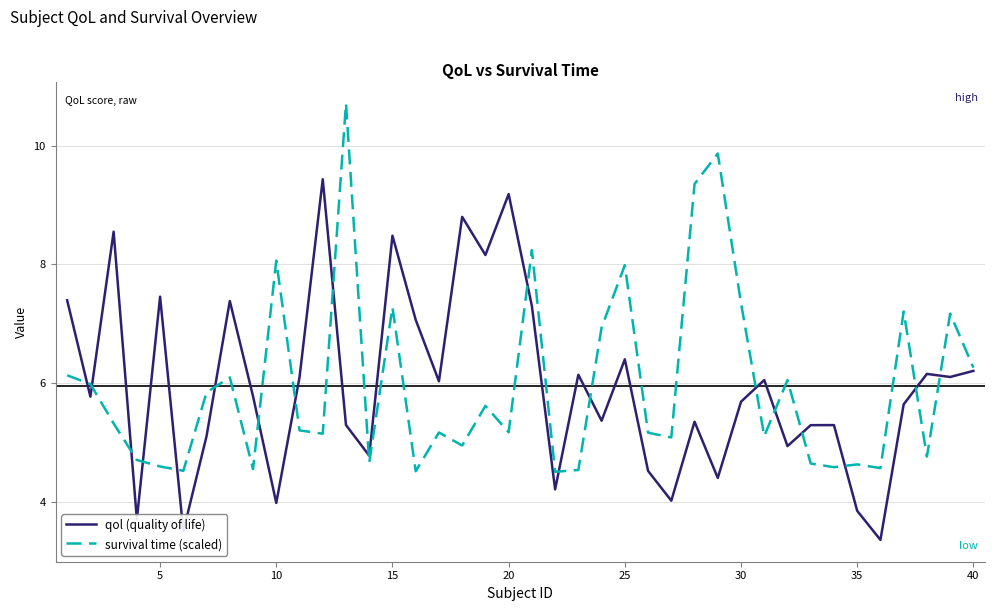

What is the lowest value of the qol (quality of life) series?

3.4